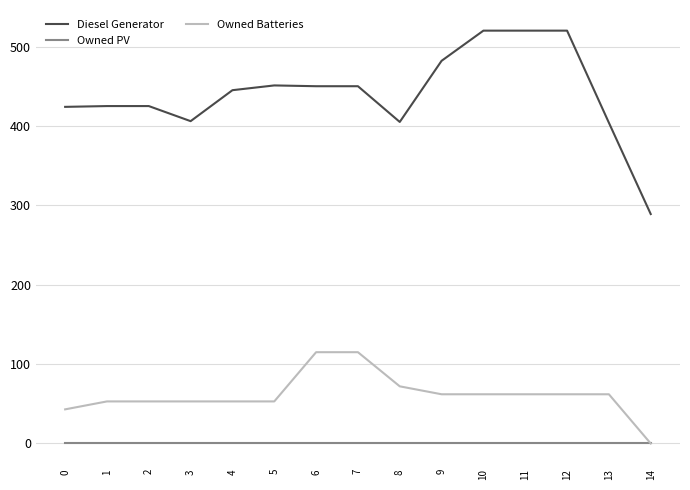

At 10, list the series in order from smallest to largest.

Owned PV, Owned Batteries, Diesel Generator